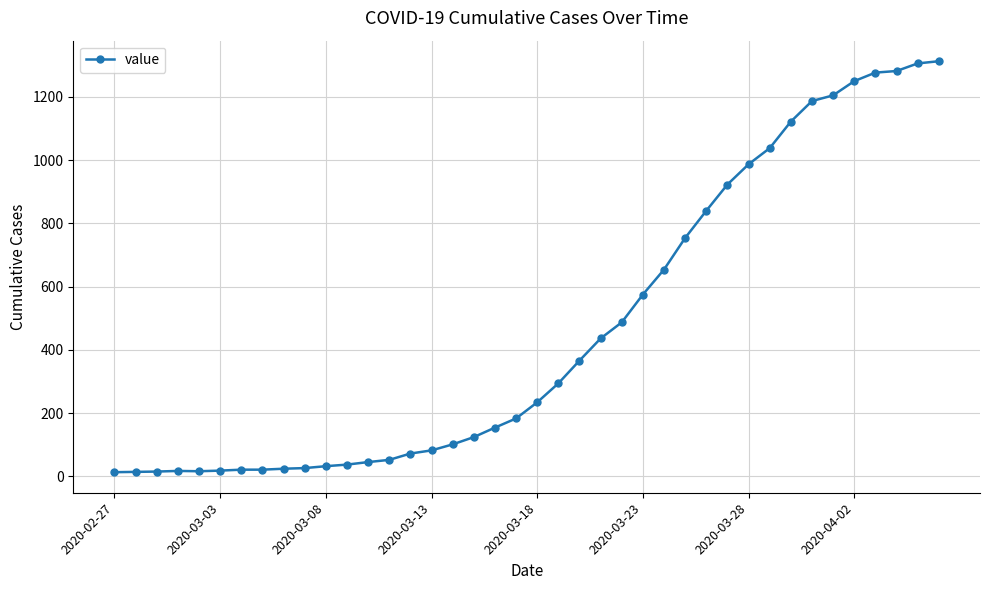

What is the maximum value shown in the chart?

1313